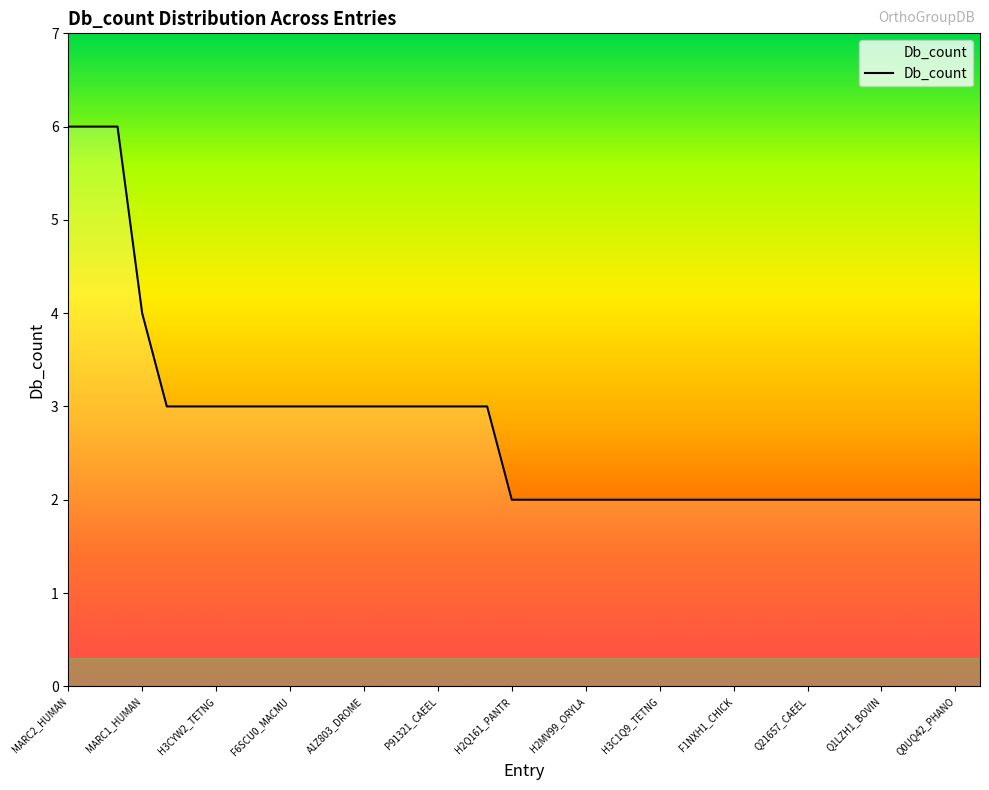

What is the maximum value shown in the chart?

6